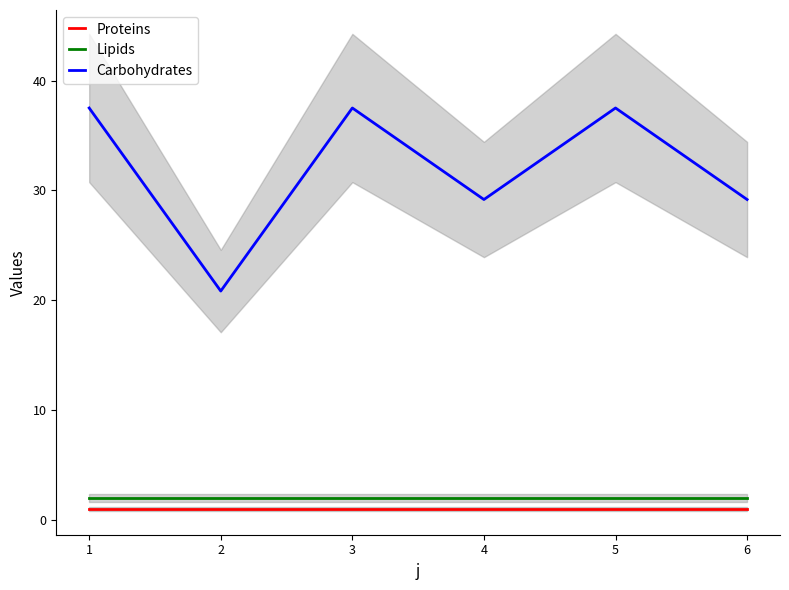

The value of Carbohydrates at 3 is 19.2. True or false?

False